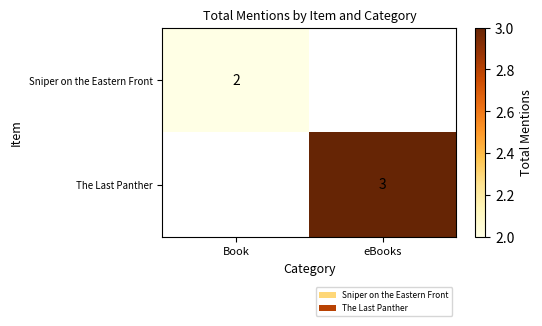

True or false: Sniper on the Eastern Front has a value of 2 at Book.

True